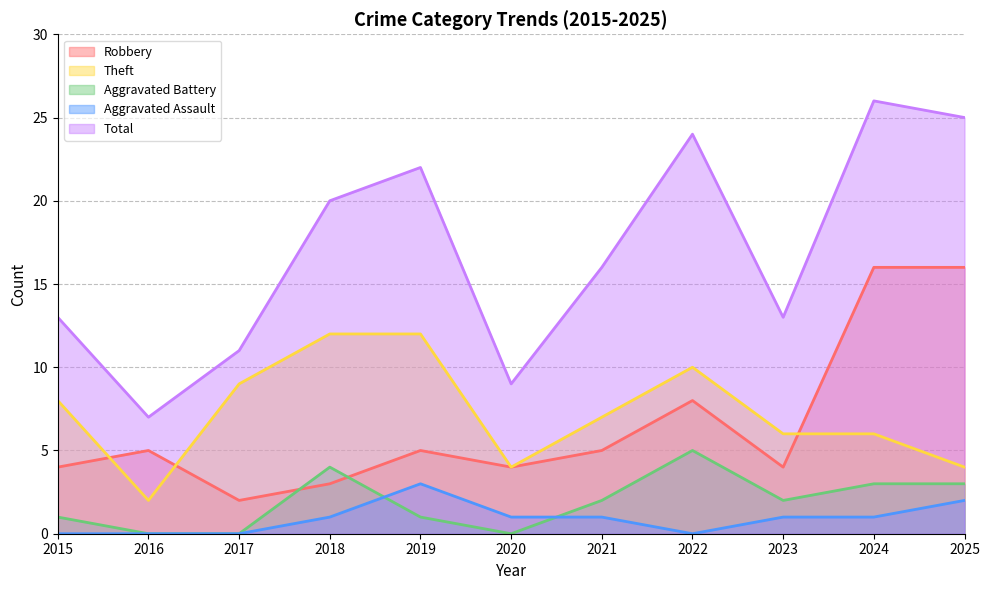

What is the spread (max minus min) of values at 2015?

13